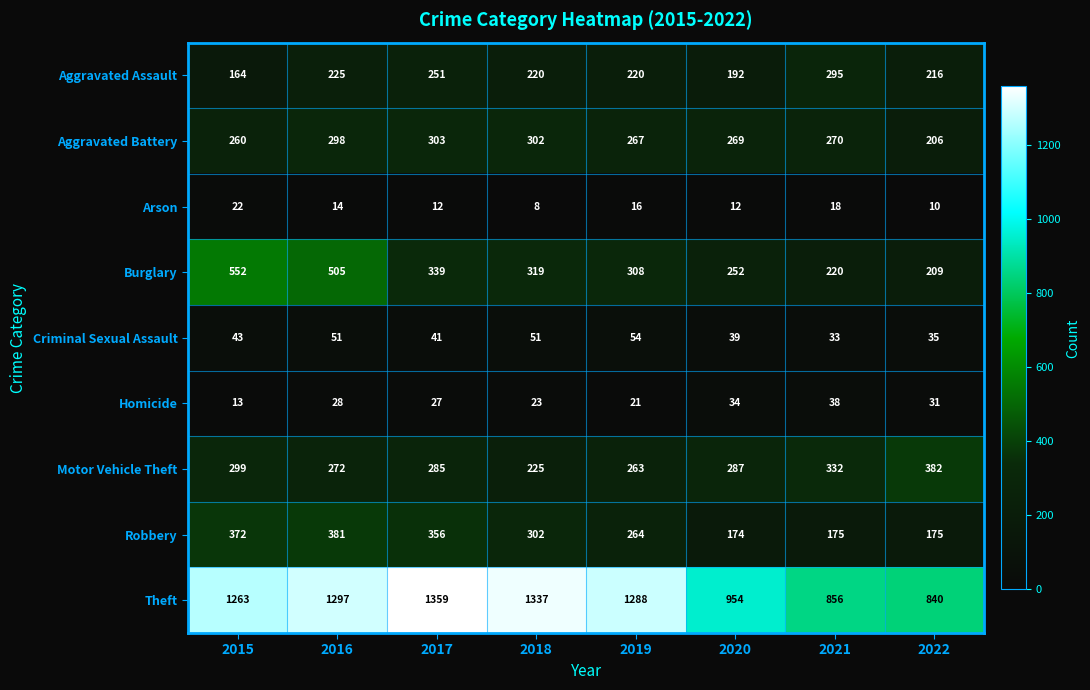

Rank the series by their maximum value, from highest to lowest.

Theft, Burglary, Motor Vehicle Theft, Robbery, Aggravated Battery, Aggravated Assault, Criminal Sexual Assault, Homicide, Arson